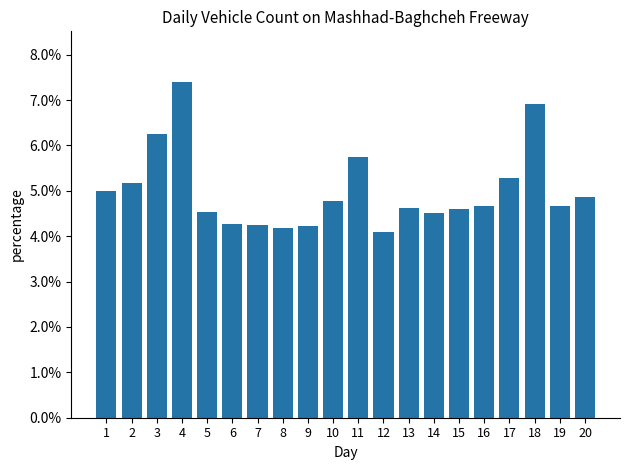

What is the approximate value at 9?

4.2